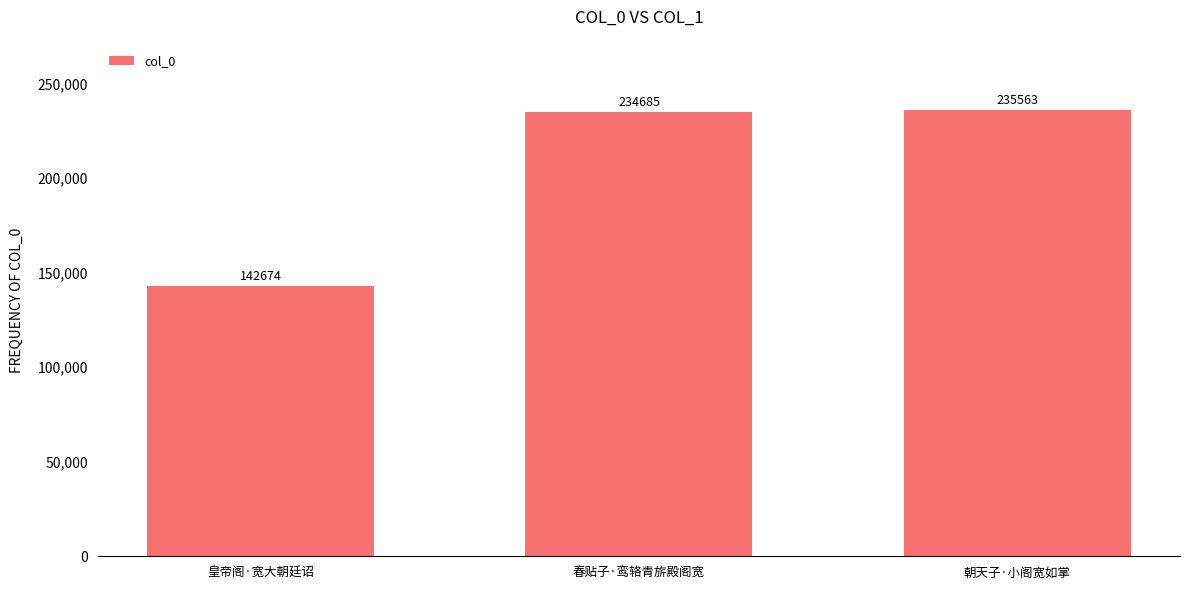

Which label corresponds to the largest value in the chart?

朝天子·小阁宽如掌